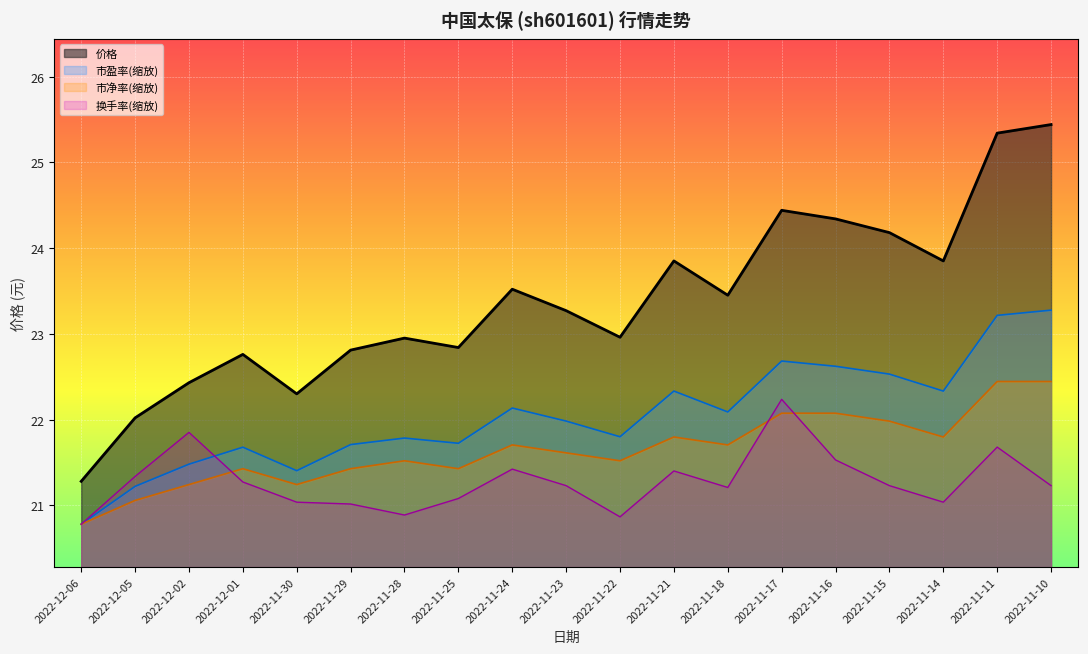

What is the total value across all series at 2022-11-23?

88.1